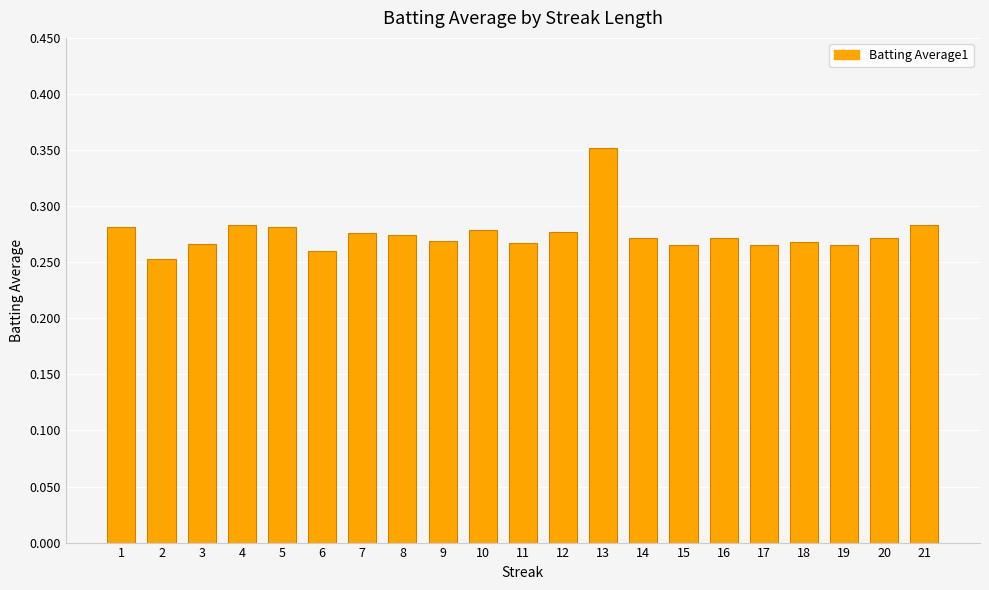

What is the sum of all values?

5.8